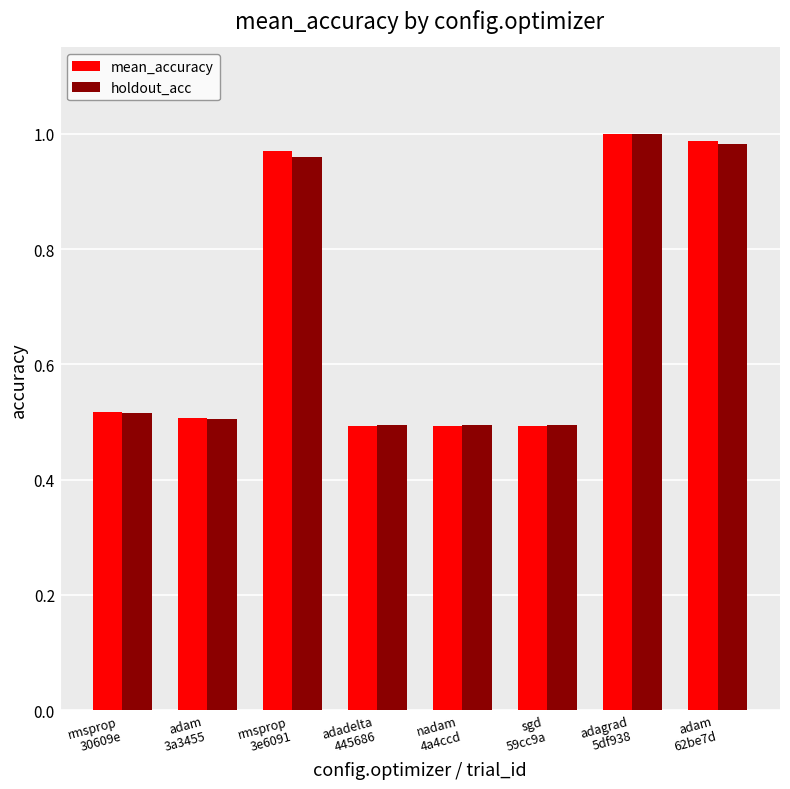

Which series changed the most between rmsprop
30609e and rmsprop
3e6091?

mean_accuracy